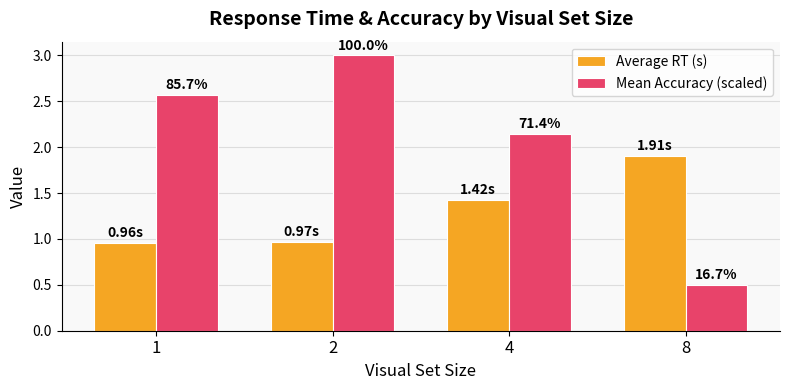

How many groups of bars are there?

4